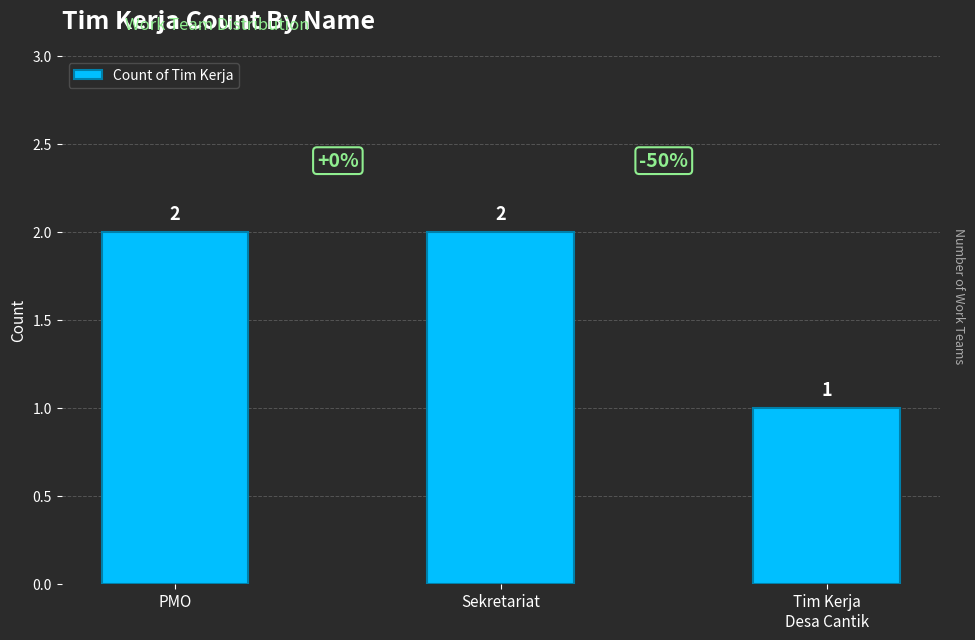

What is the sum of all values?

5